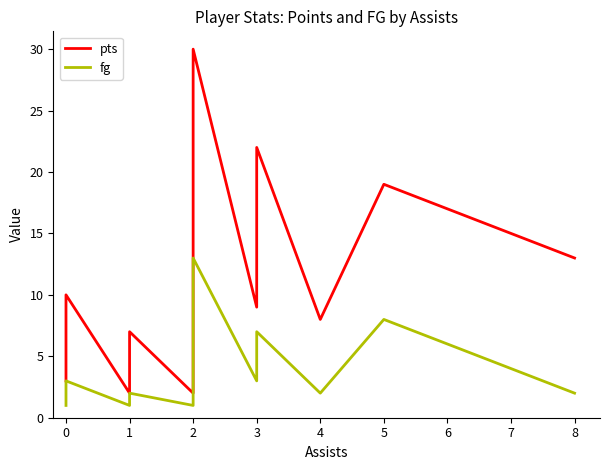

Which series has the largest total across all categories?

pts